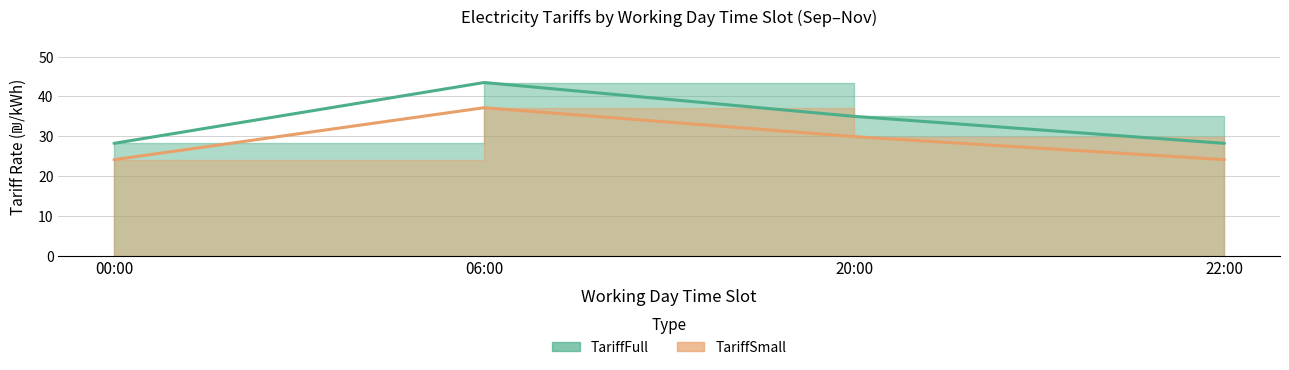

At which category does TariffFull reach its first local peak?

06:00